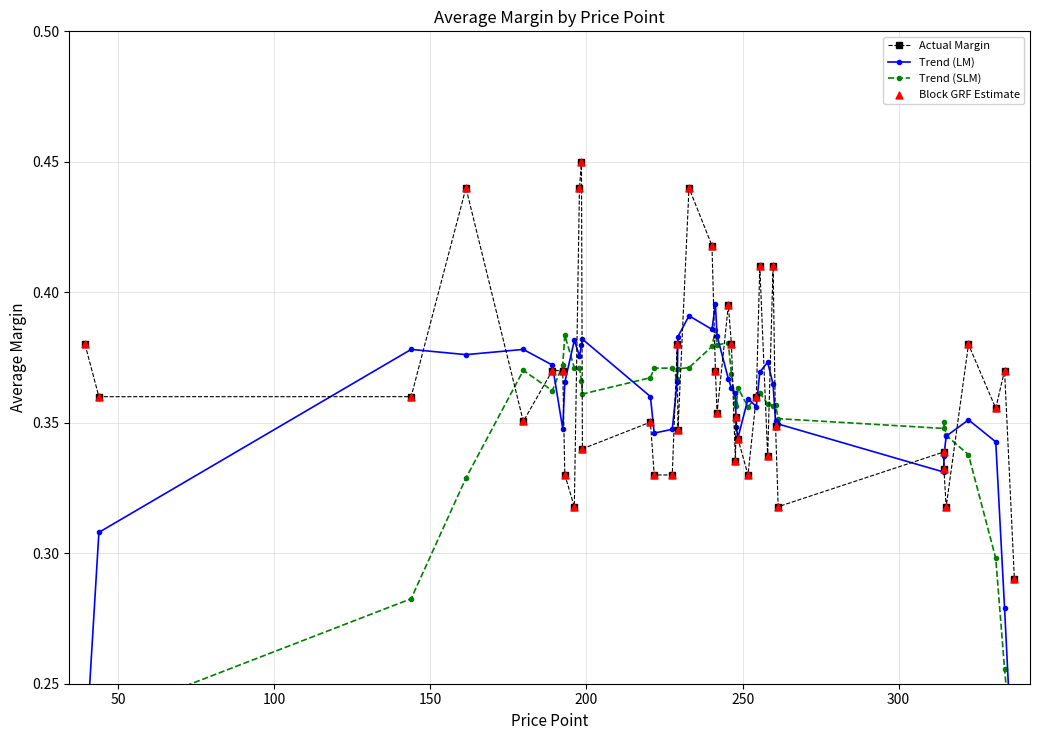

Which series has the largest Y range (max minus min)?

Trend (SLM)